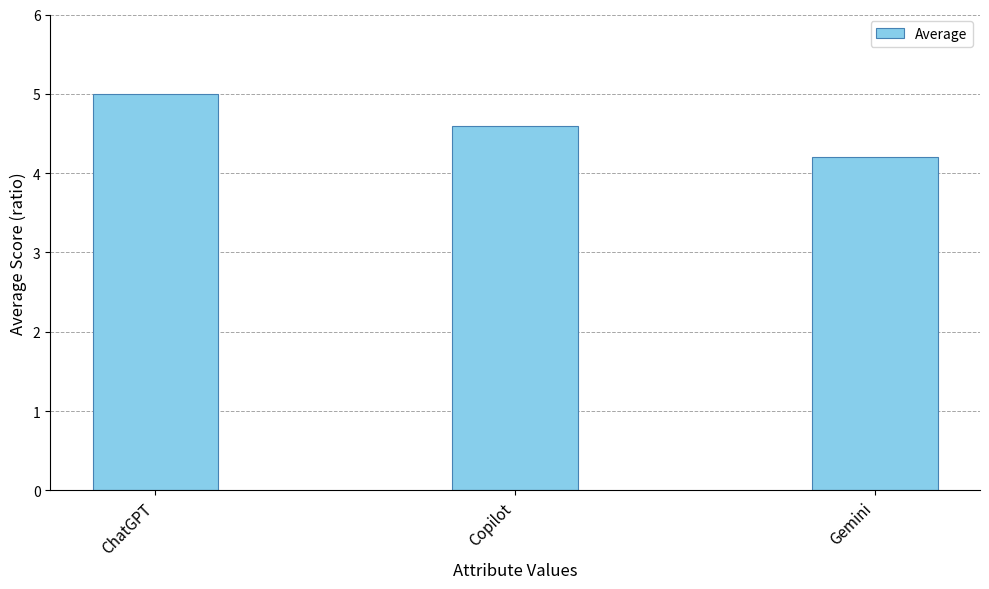

Reading left to right, transcribe all the data shown in this chart.

ChatGPT=5.0	Copilot=4.6	Gemini=4.2